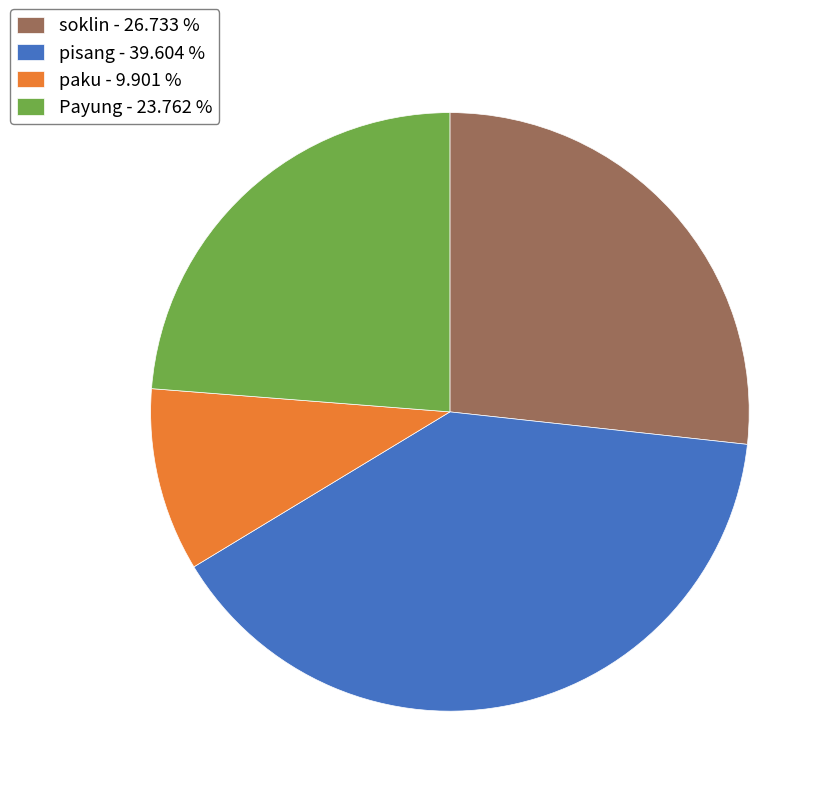

Does Payung - 23.762 % represent more than half of the total?

No